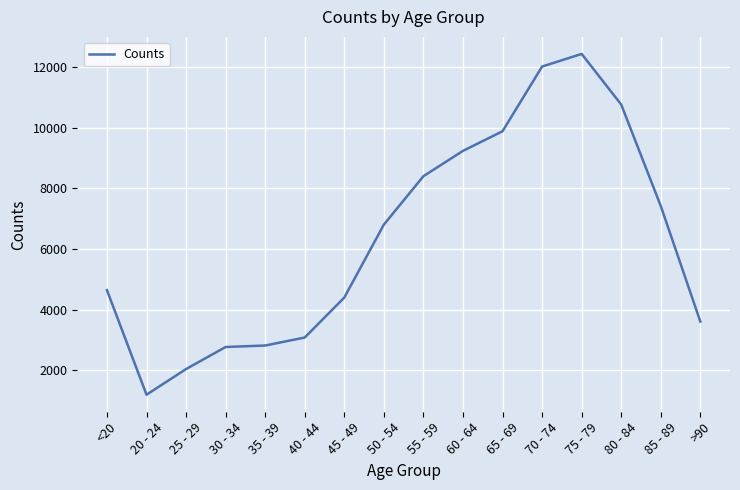

At which category does the chart reach its minimum across all series?

20 - 24